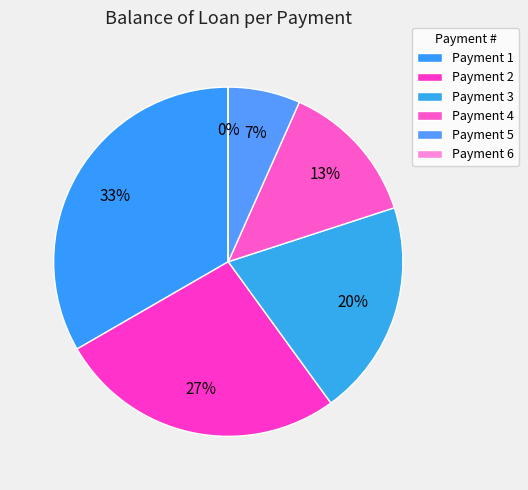

To the nearest percent, what is the difference between the largest and smallest slice percentages?

33%